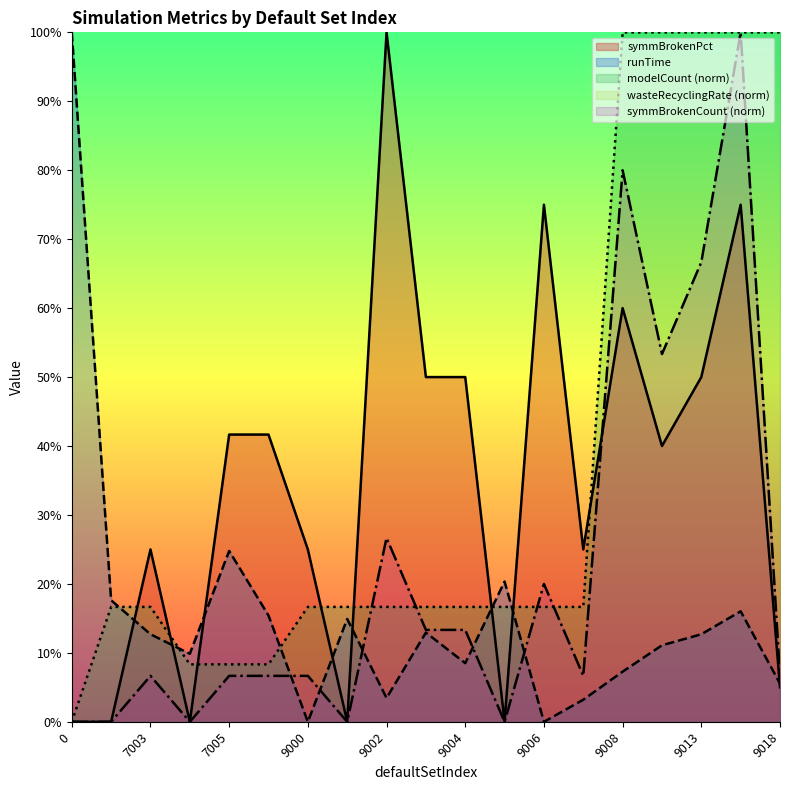

How many intersections are there between symmBrokenPct and modelCount?

8